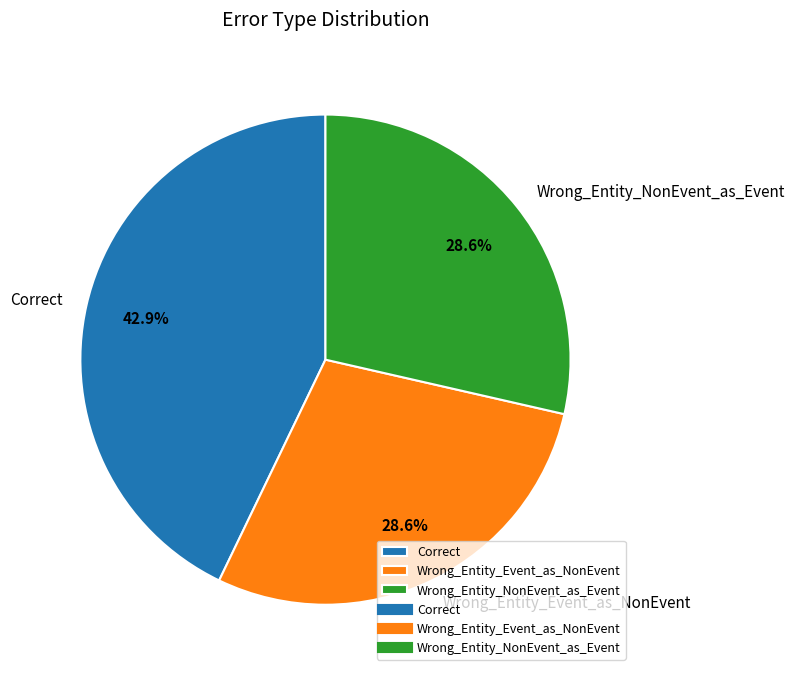

Does Wrong_Entity_NonEvent_as_Event represent more than half of the total?

No